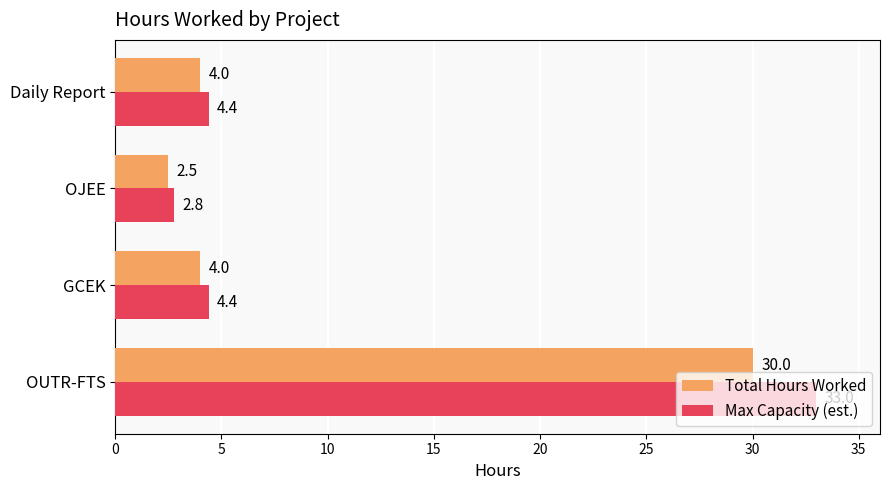

Rank the series by their maximum value, from lowest to highest.

Total Hours Worked, Max Capacity (est.)